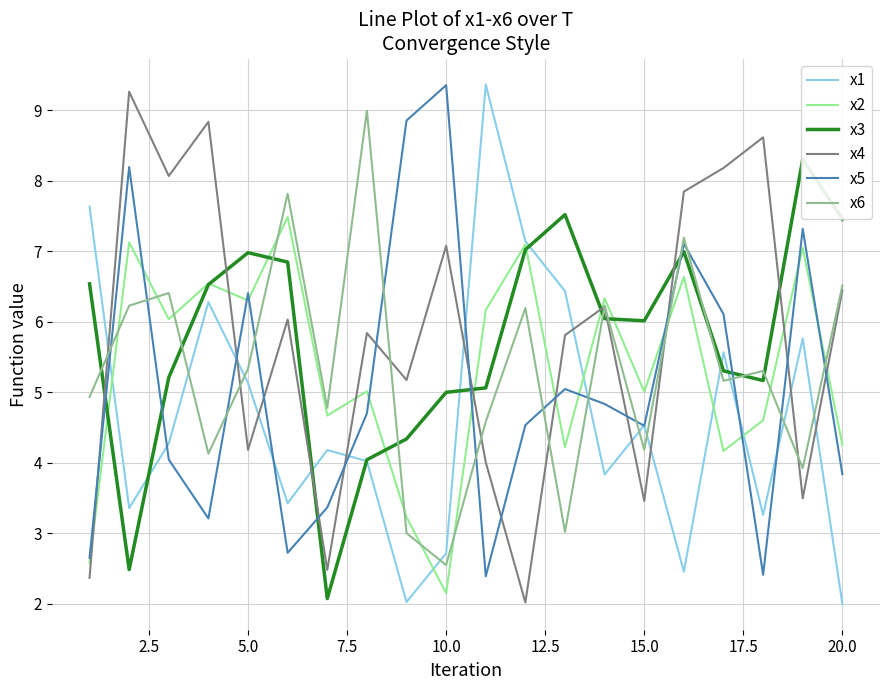

What is the maximum value for x5?

9.4